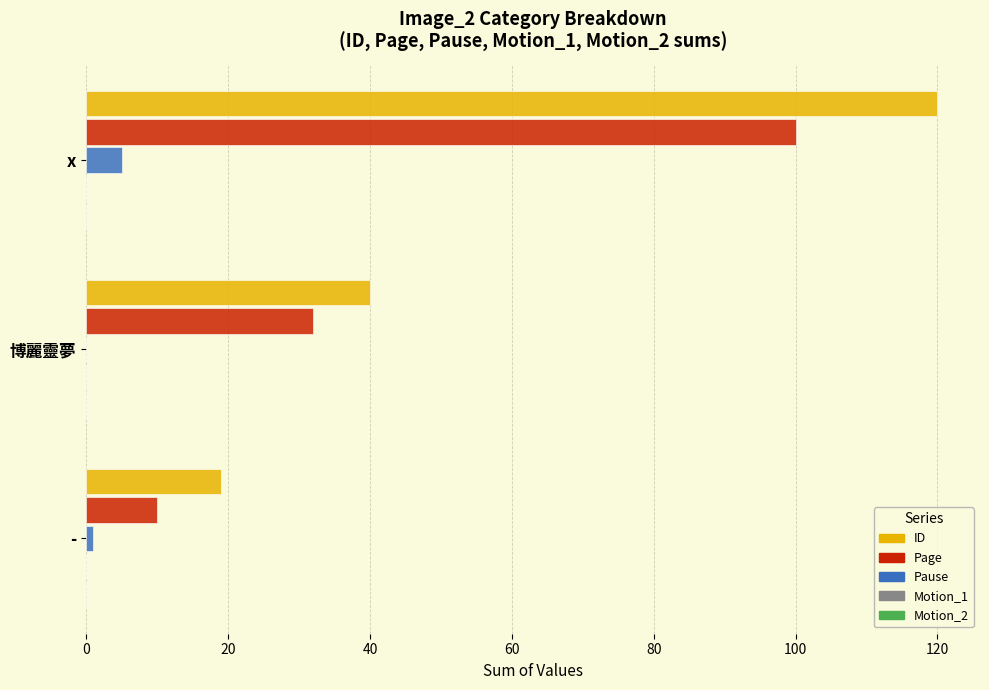

What value does the ID series have at 博麗靈夢, to the nearest 50?

50